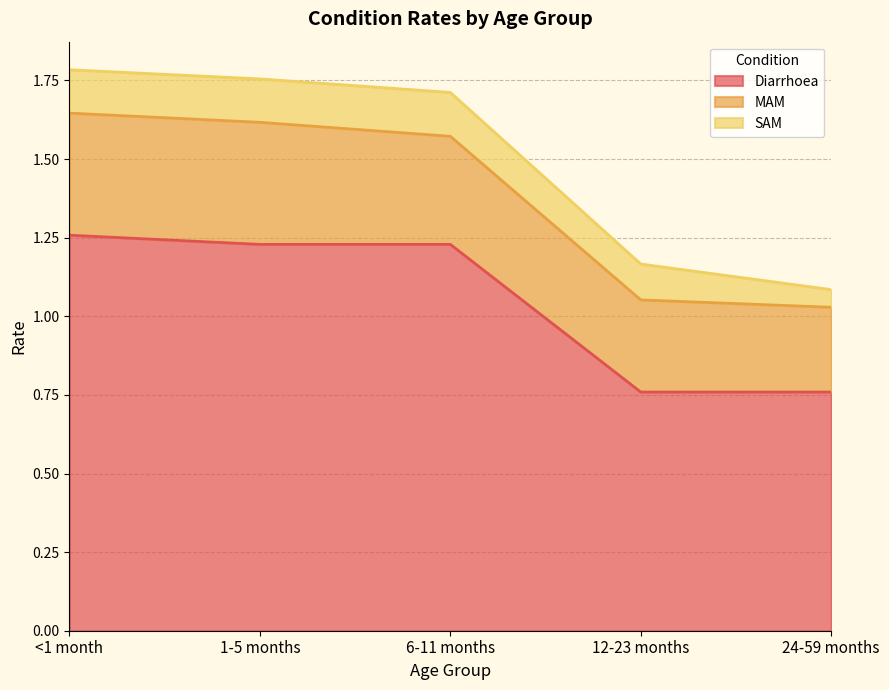

True or false: MAM and Diarrhoea cross at least once.

False